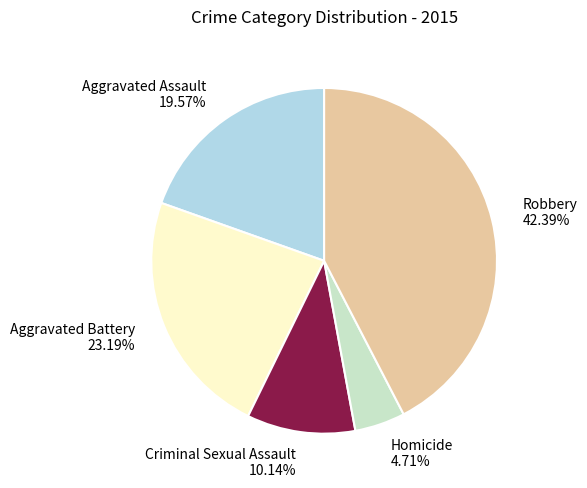

How many segments does this pie chart have?

5